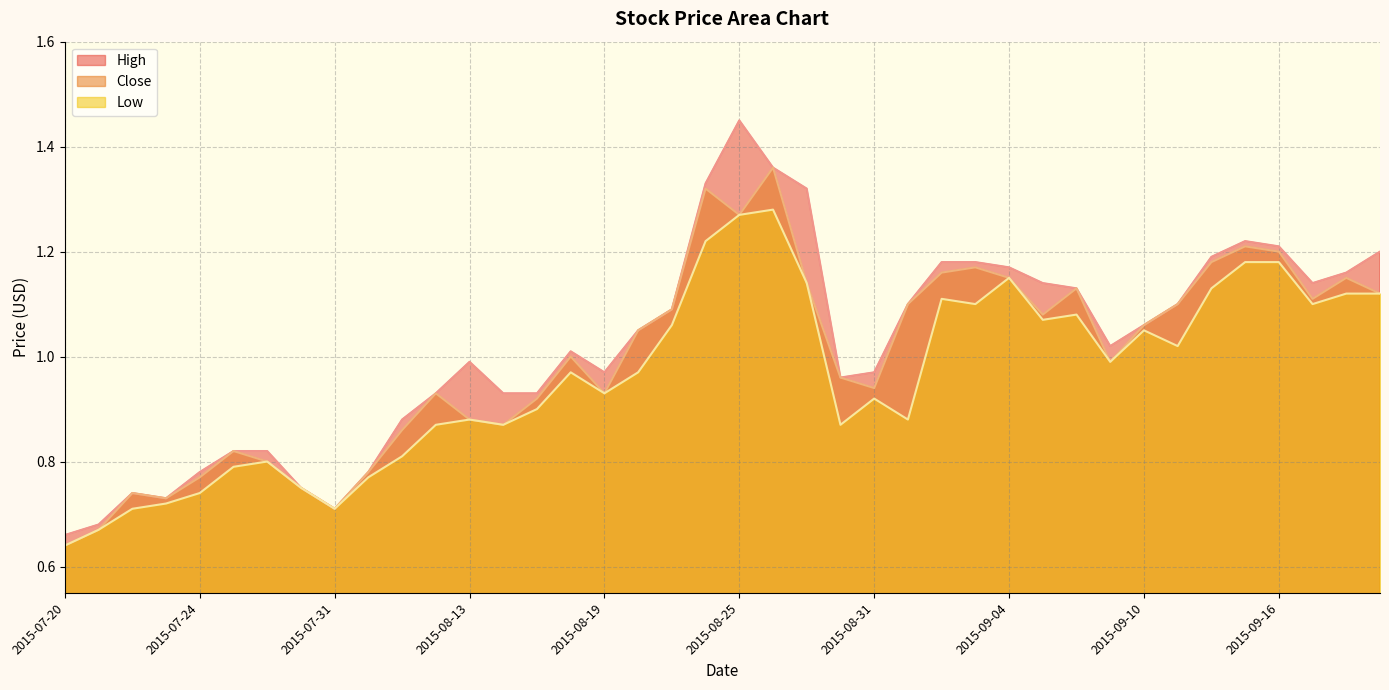

At how many categories does at least one series exceed 0?

40